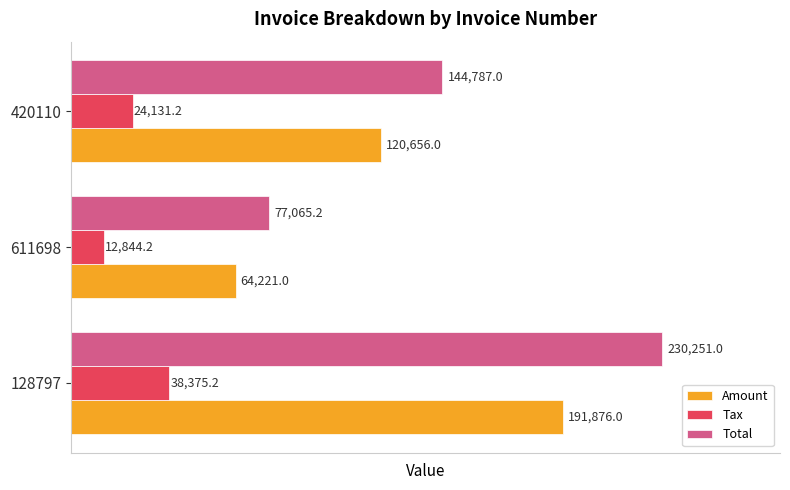

What are all the series names shown in the legend?

Amount, Tax, Total